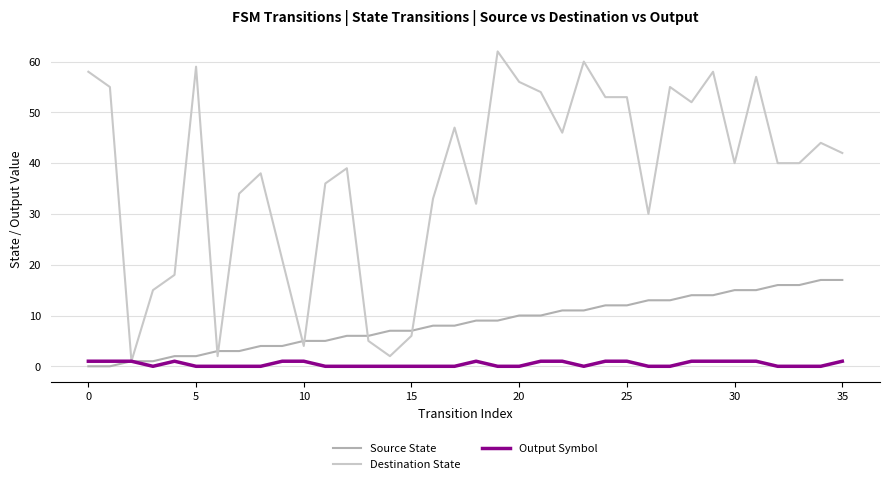

Which series has the widest spread of values?

Destination State